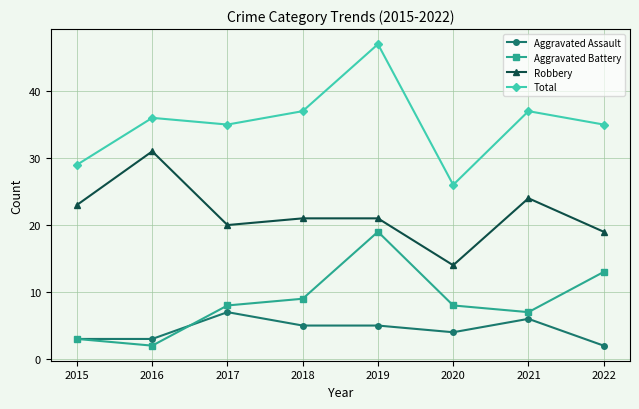

The Total series shows 49 at 2022. True or false?

False